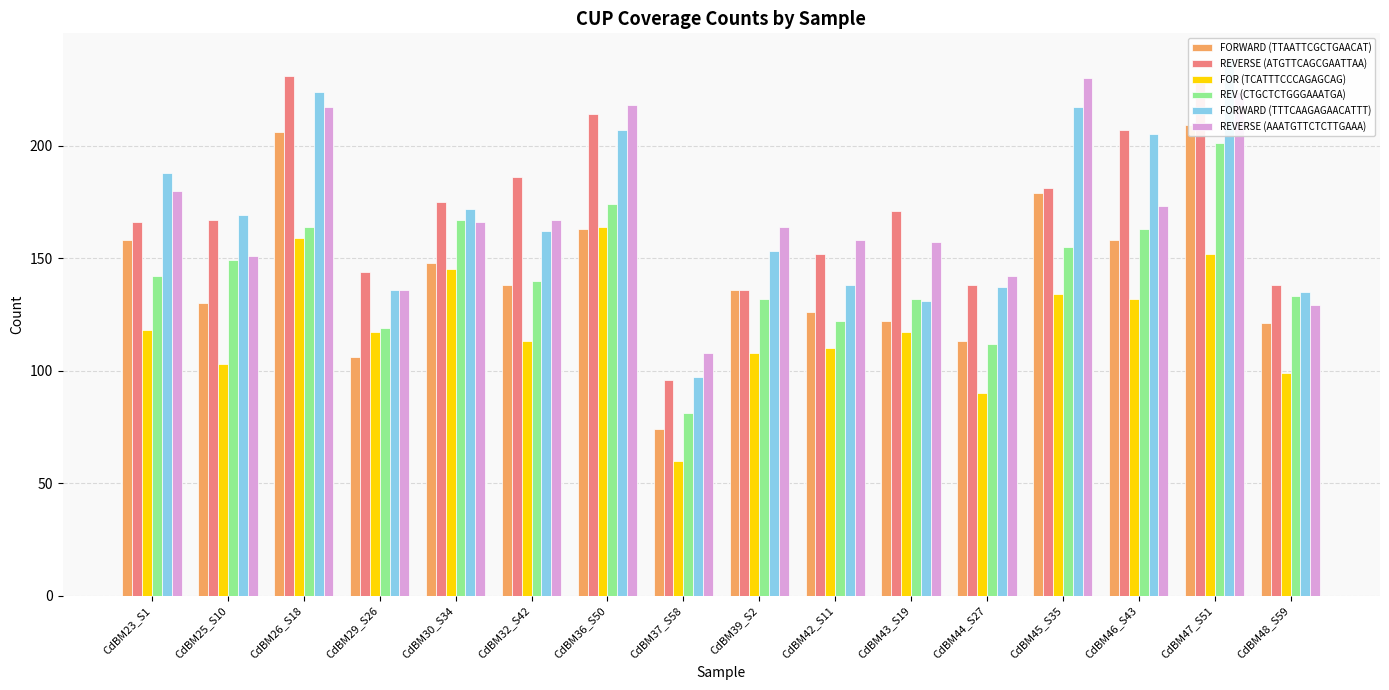

What is the sum of the FORWARD (TTAATTCGCTGAACAT) values at CdBM25_S10 and CdBM30_S34?

278